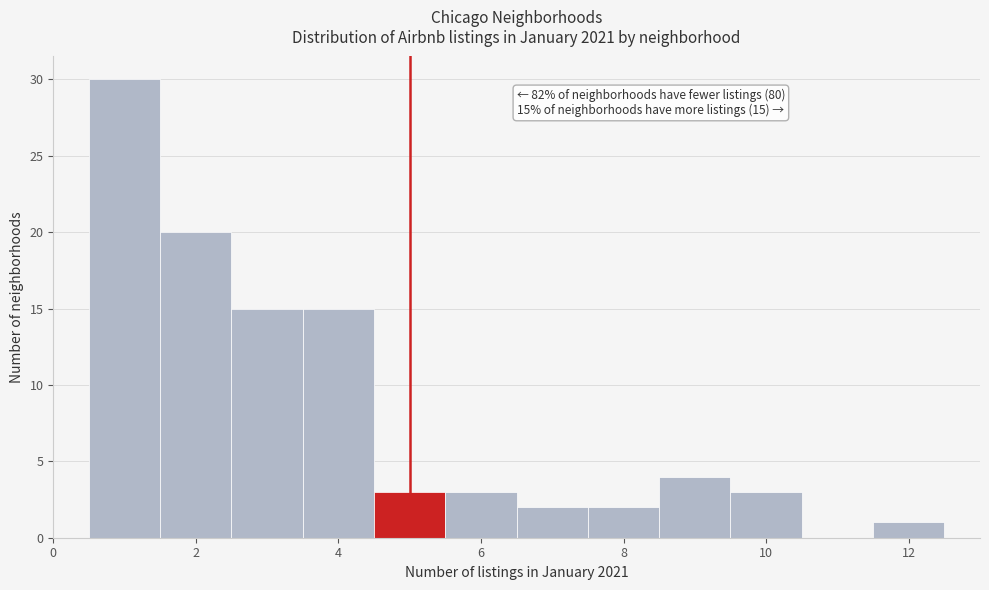

Over which range of the x-axis is the bar tallest?

0.5 to 1.5